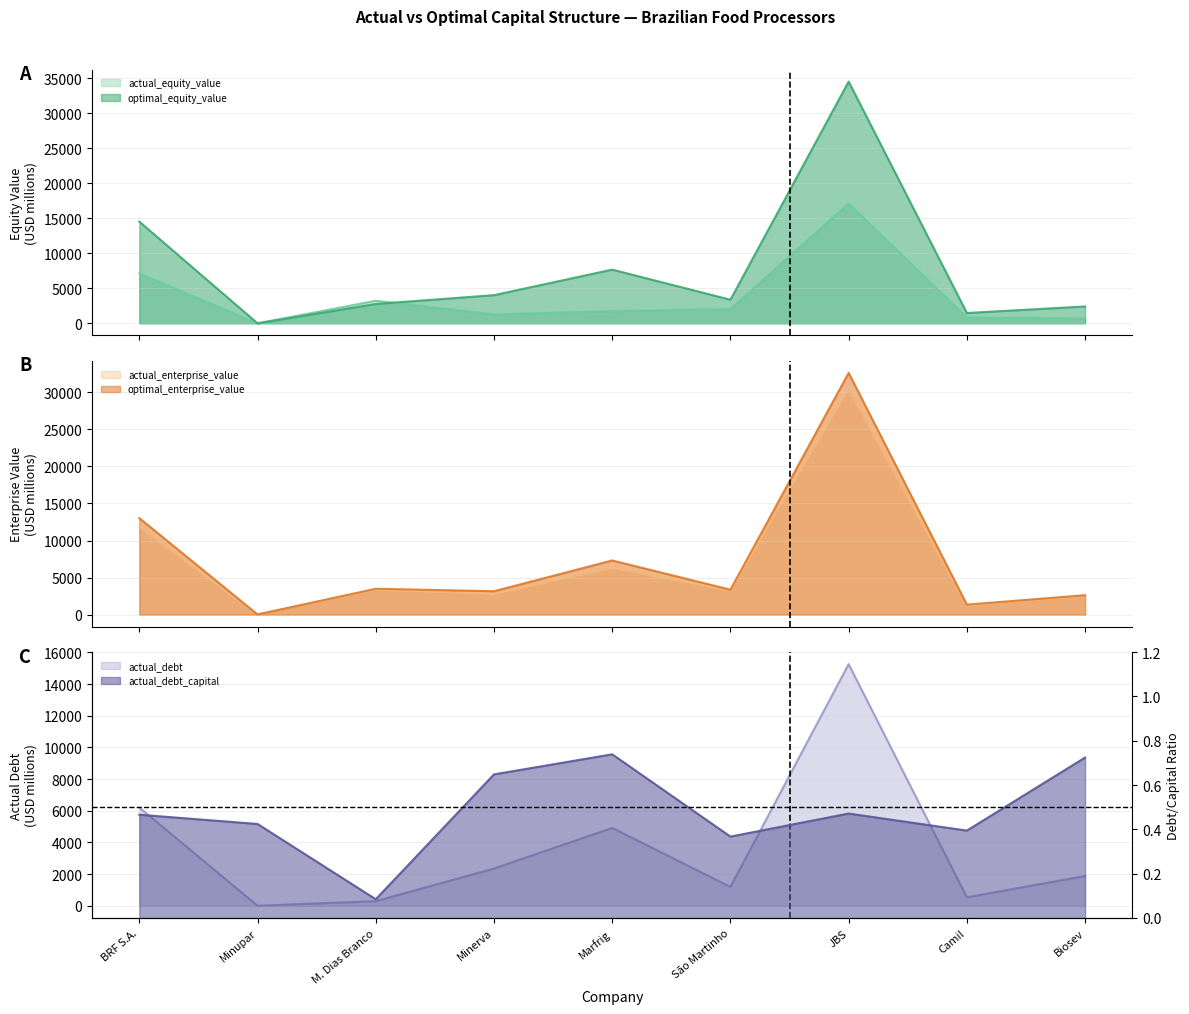

What is the sum of all actual_equity_value values?

34088.4